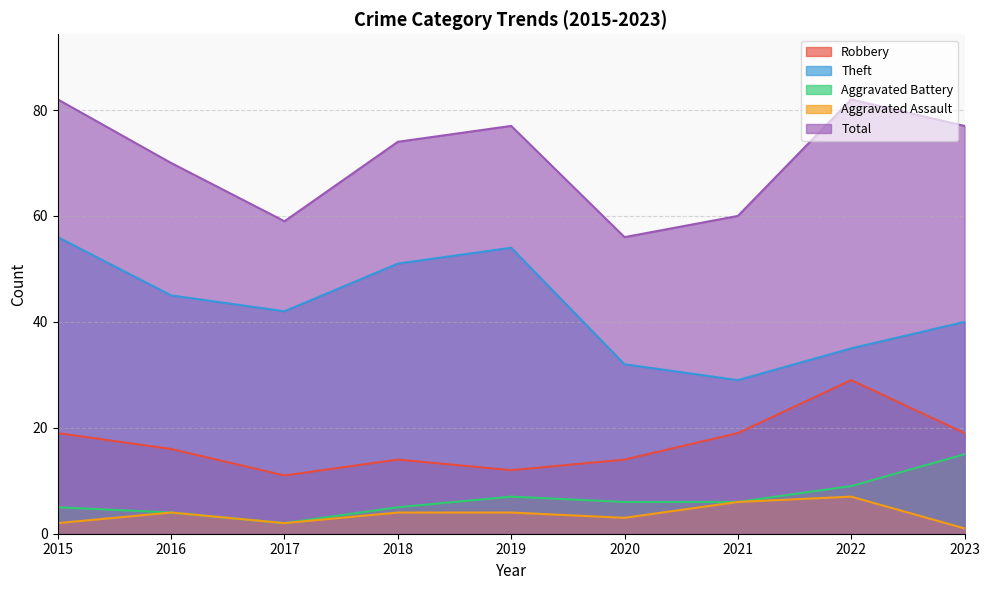

Which series changed the most between 2016 and 2017?

Total